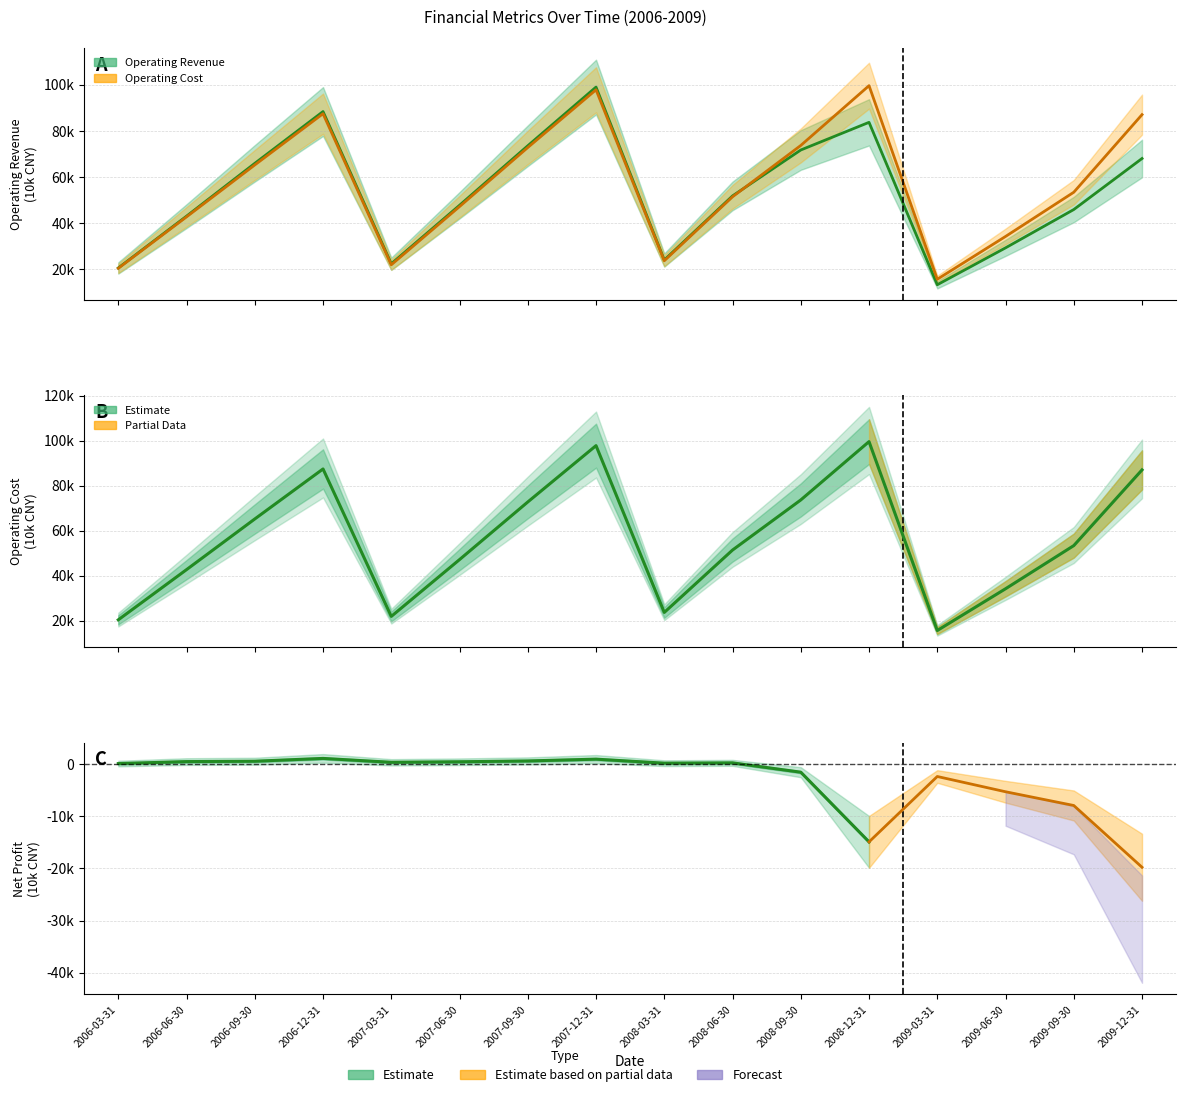

How many values in the Operating Cost series exceed 53355?

7